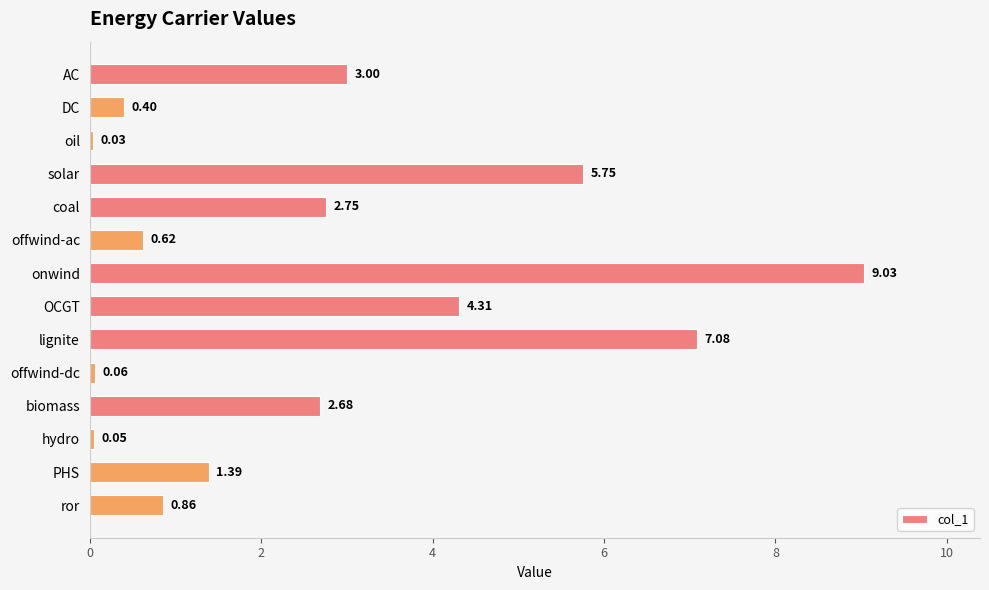

Where is the data nearest to the value 4?

OCGT